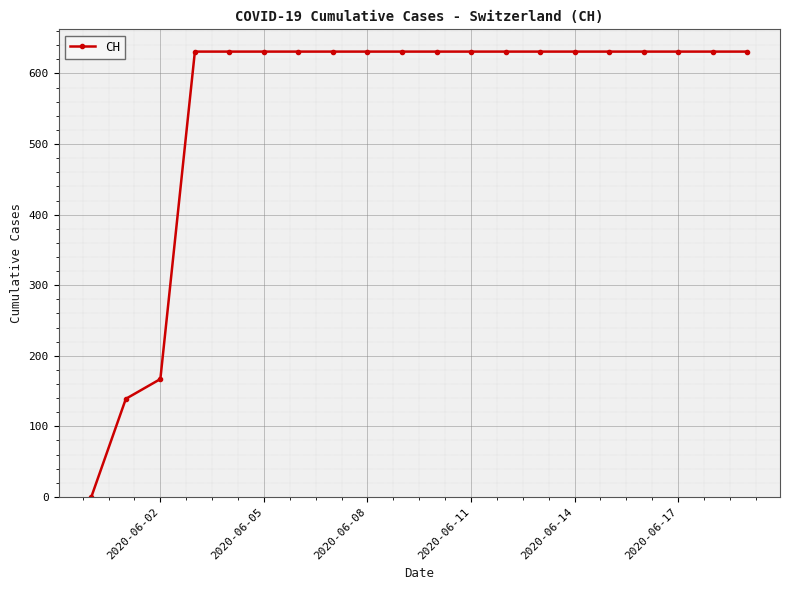

What is the sum of all values?

11033